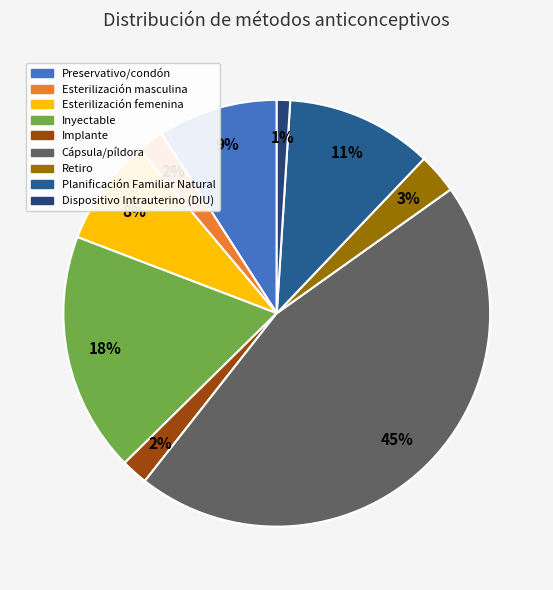

How many segments does this pie chart have?

9